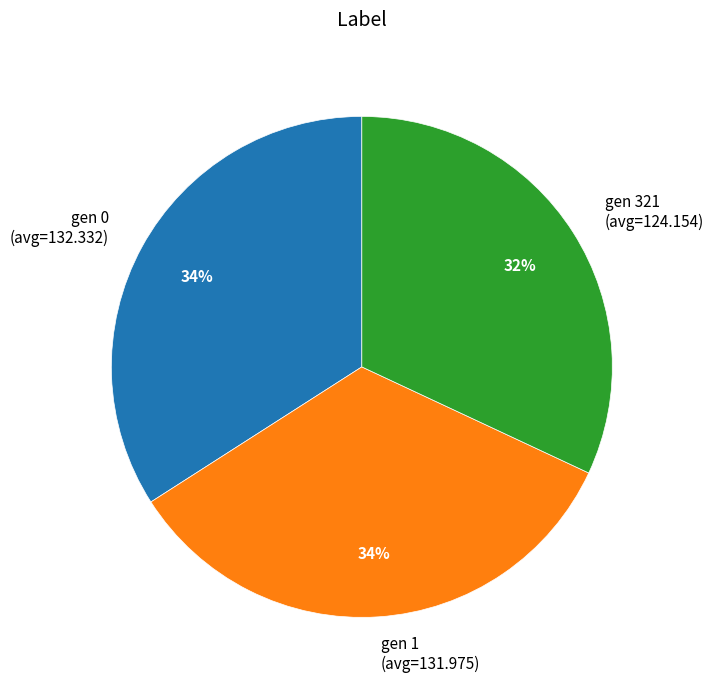

Between gen 1 (avg=131.975) and gen 321 (avg=124.154), which is larger?

gen 1 (avg=131.975)